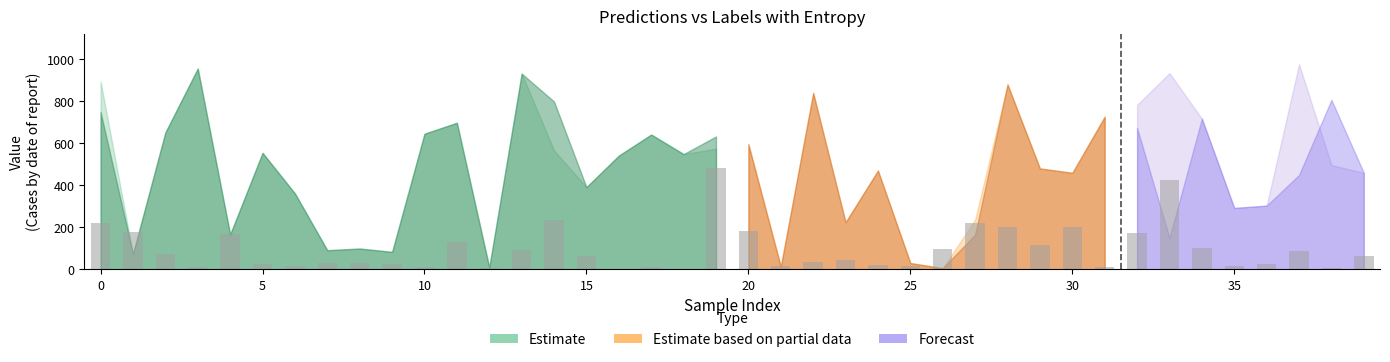

What is the greatest value displayed?

482.2